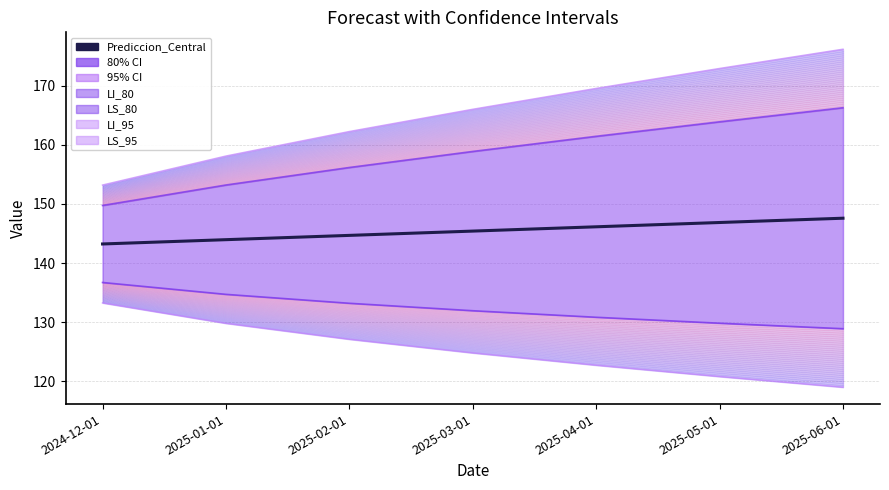

What position from the right is 2024-12-01?

7